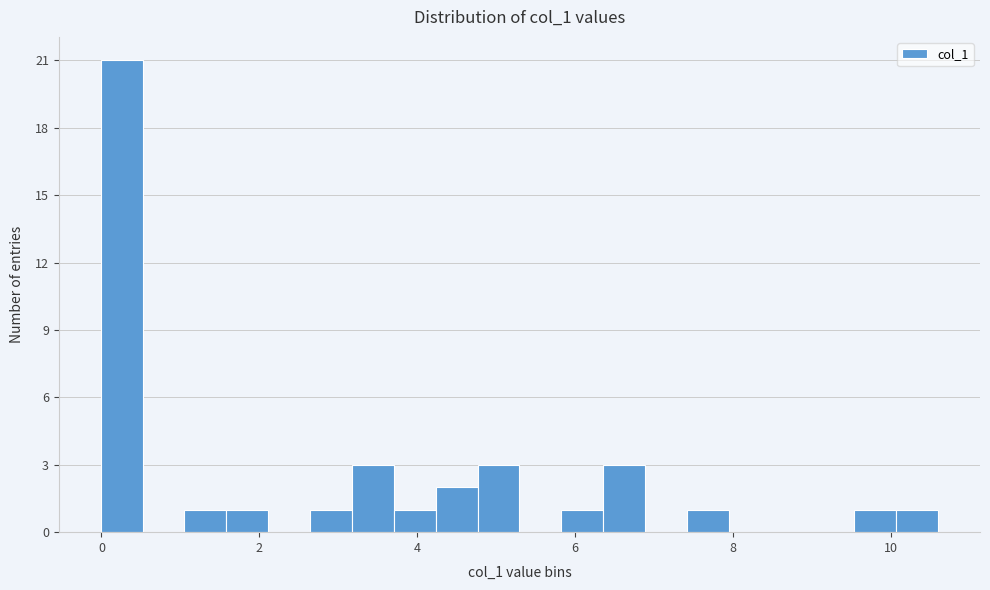

Read against the x-axis, roughly where is the centre of the tallest bar?

0.2